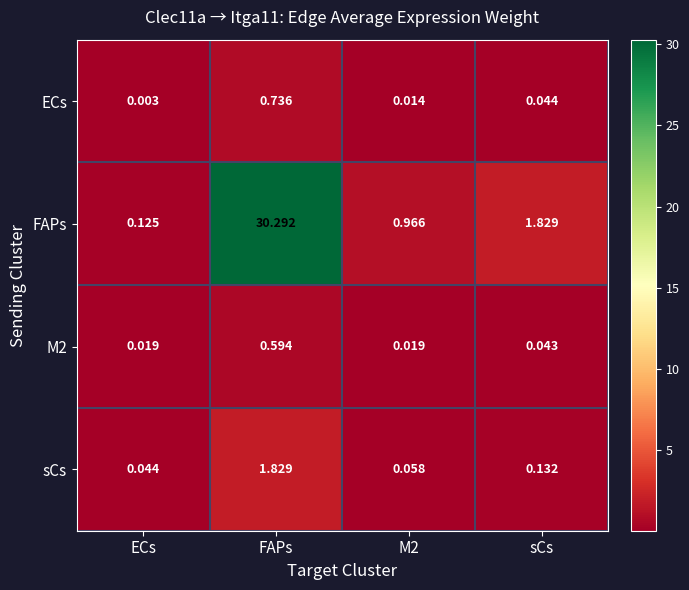

Which series has the widest spread of values?

FAPs